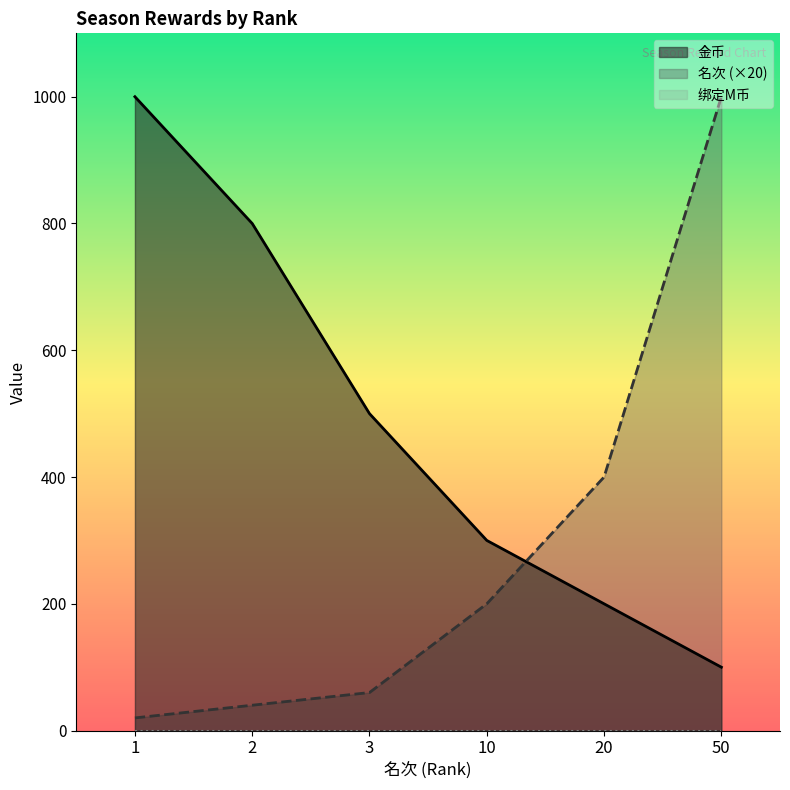

What is the minimum value for 金币?

100